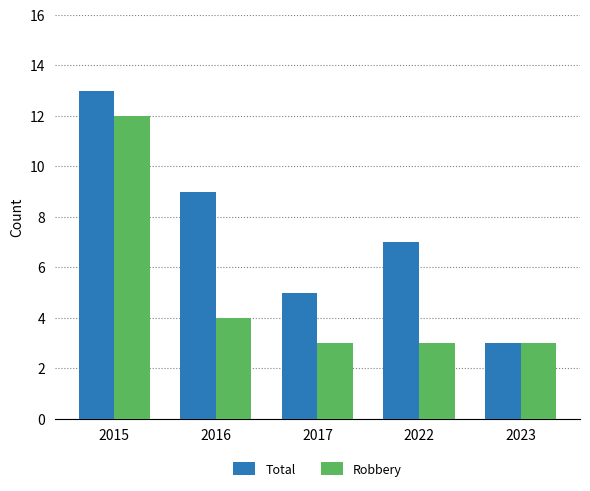

At which label does Total reach its minimum?

2023